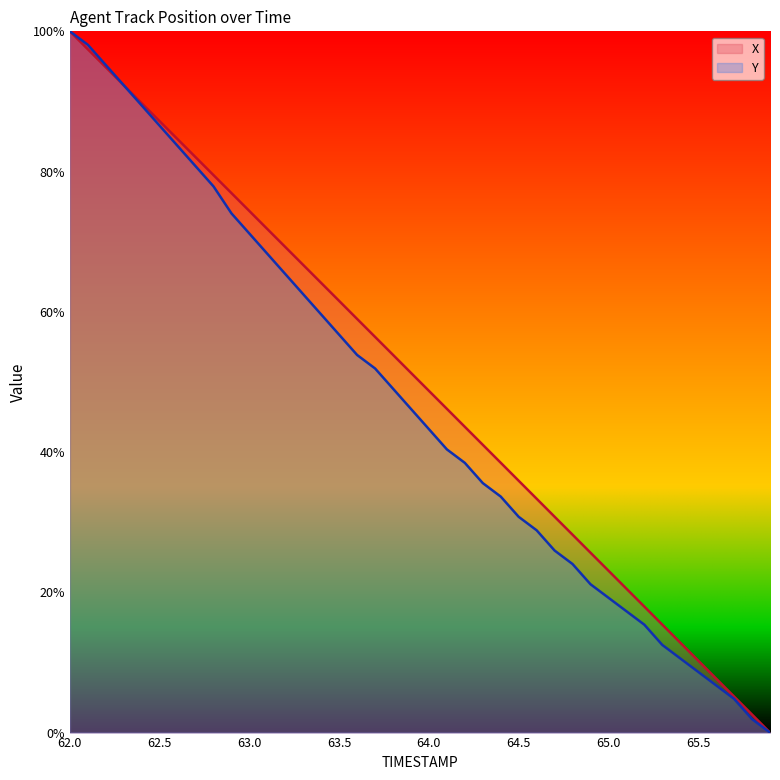

Reading right to left, transcribe all the data shown in this chart.

X: 0.0	2.6	5.1	7.7	10.3	12.8	15.4	18.0	20.5	23.1	25.7	28.2	30.8	33.3	35.9	38.5	41.0	43.6	46.2	48.7	51.3	53.9	56.4	59.0	61.6	64.1	66.7	69.2	71.8	74.4	76.9	79.5	82.1	84.6	87.2	89.7	92.3	94.9	97.4	100.0
Y: 0.0	1.9	4.8	6.7	8.7	10.6	12.5	15.4	17.3	19.2	21.2	24.0	26.0	28.8	30.8	33.7	35.6	38.5	40.4	43.3	46.2	49.0	51.9	53.8	56.7	59.6	62.5	65.4	68.3	71.2	74.0	77.9	80.8	83.7	86.5	89.4	92.3	95.2	98.1	100.0